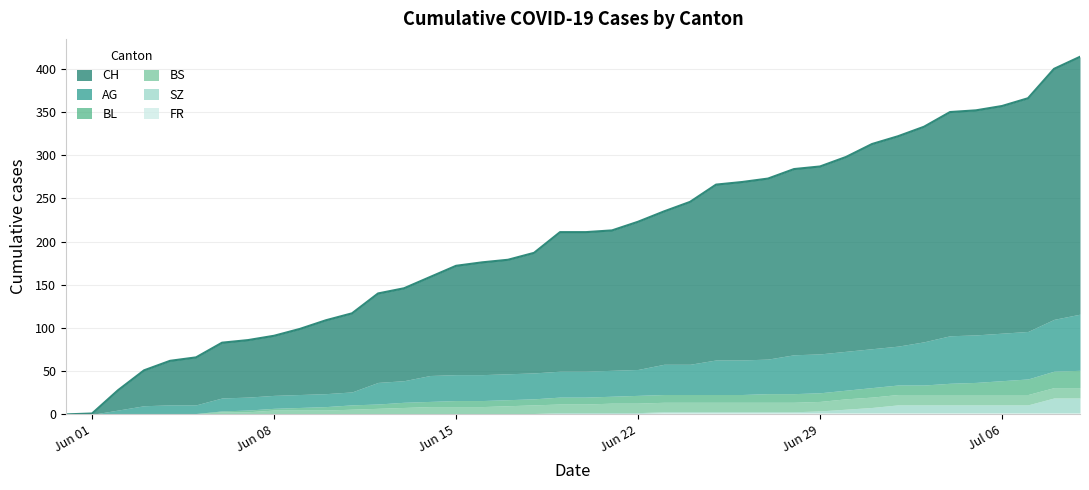

What is the sum of all FR values?

40